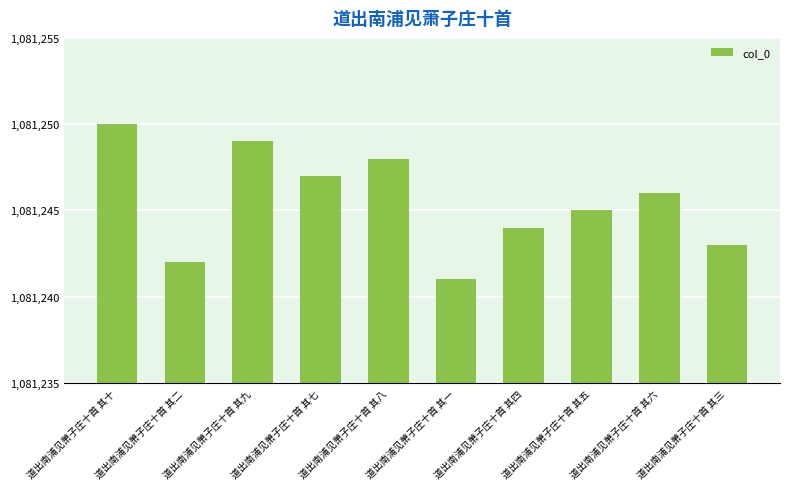

Reading left to right, what are all the values shown in this chart?

道出南浦见萧子庄十首 其十=1081250	道出南浦见萧子庄十首 其二=1081242	道出南浦见萧子庄十首 其九=1081249	道出南浦见萧子庄十首 其七=1081247	道出南浦见萧子庄十首 其八=1081248	道出南浦见萧子庄十首 其一=1081241	道出南浦见萧子庄十首 其四=1081244	道出南浦见萧子庄十首 其五=1081245	道出南浦见萧子庄十首 其六=1081246	道出南浦见萧子庄十首 其三=1081243